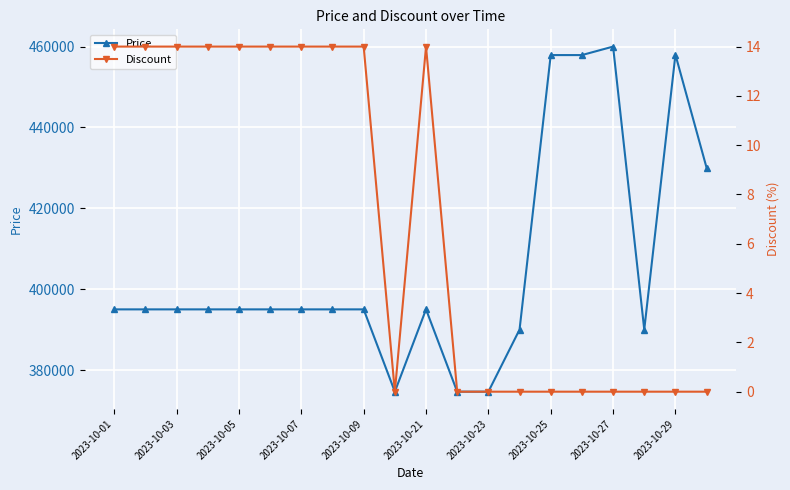

True or false: Discount and Price cross at least once.

False